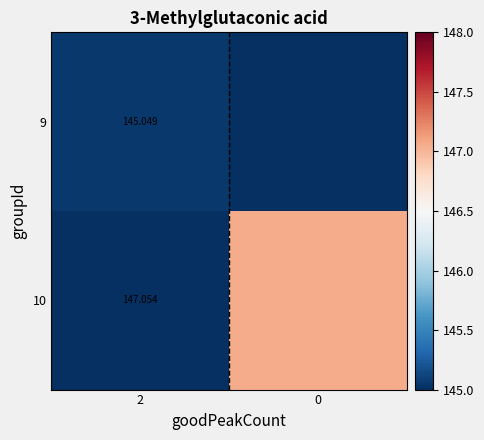

At how many categories does at least one series exceed 38?

2